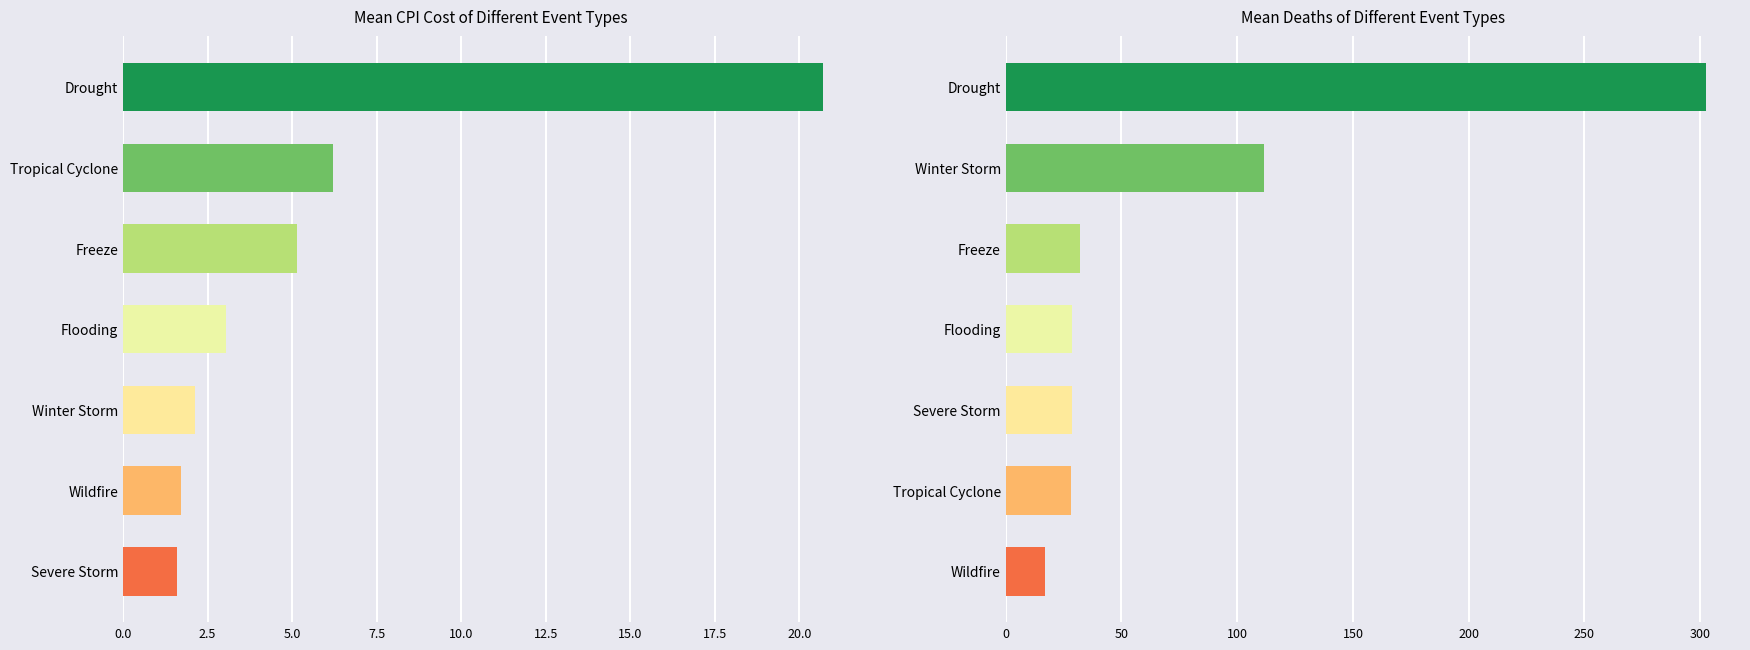

Count the number of data series in this chart.

2